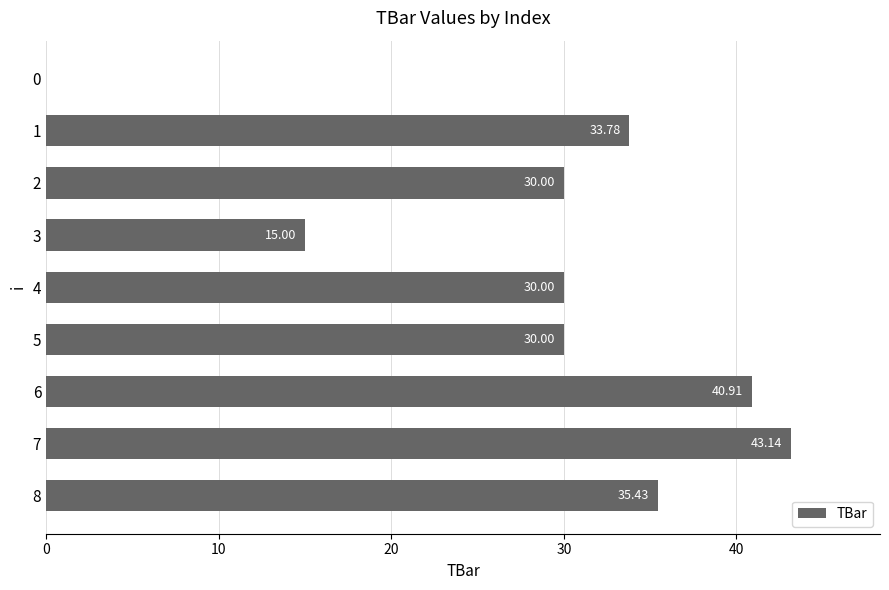

Which has a higher value, 0 or 5?

5